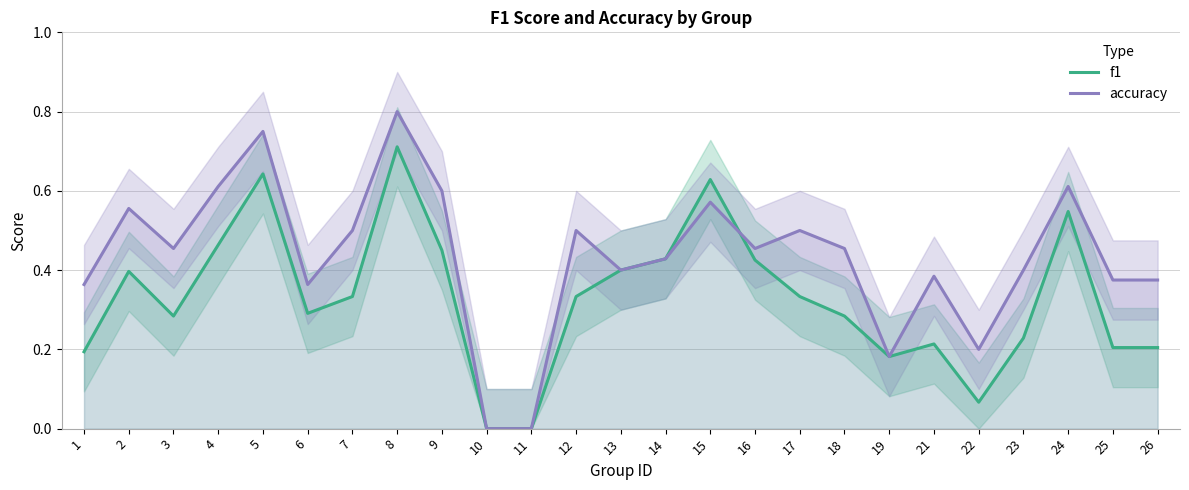

How many intersections are there between accuracy and f1?

1